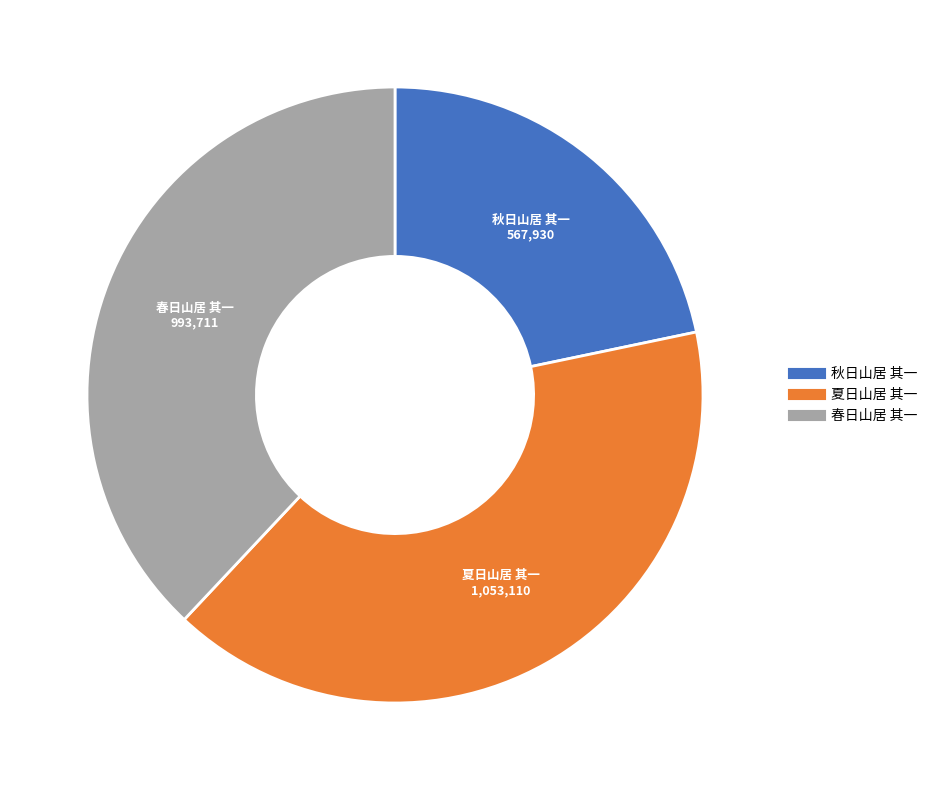

Which has a higher value, 秋日山居 其一 or 春日山居 其一?

春日山居 其一